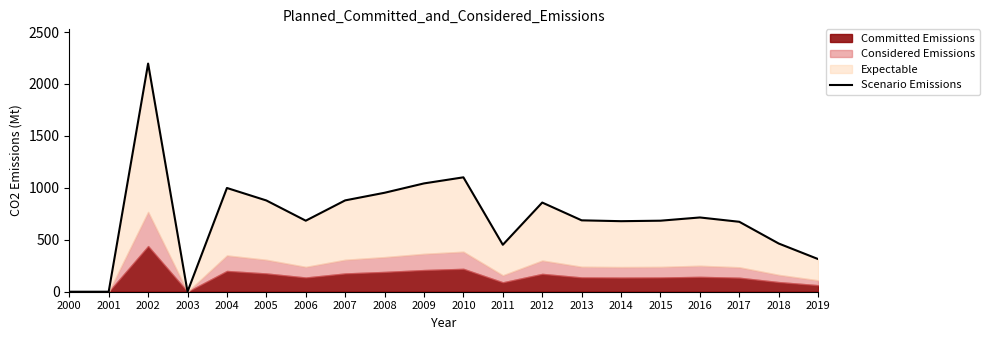

At which category does the chart reach its minimum across all series?

2000